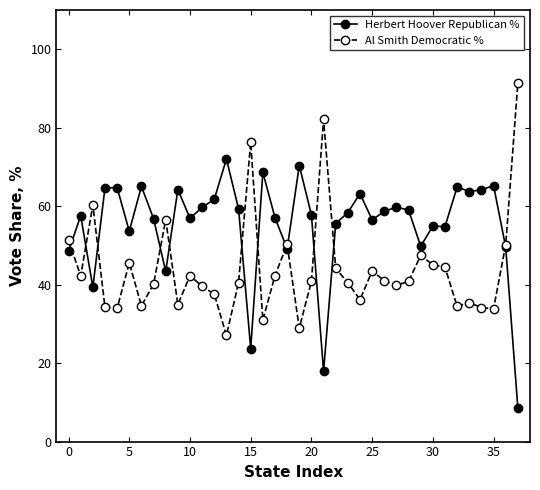

What is the value of the Herbert Hoover Republican % point at the 23rd from the left?

55.6